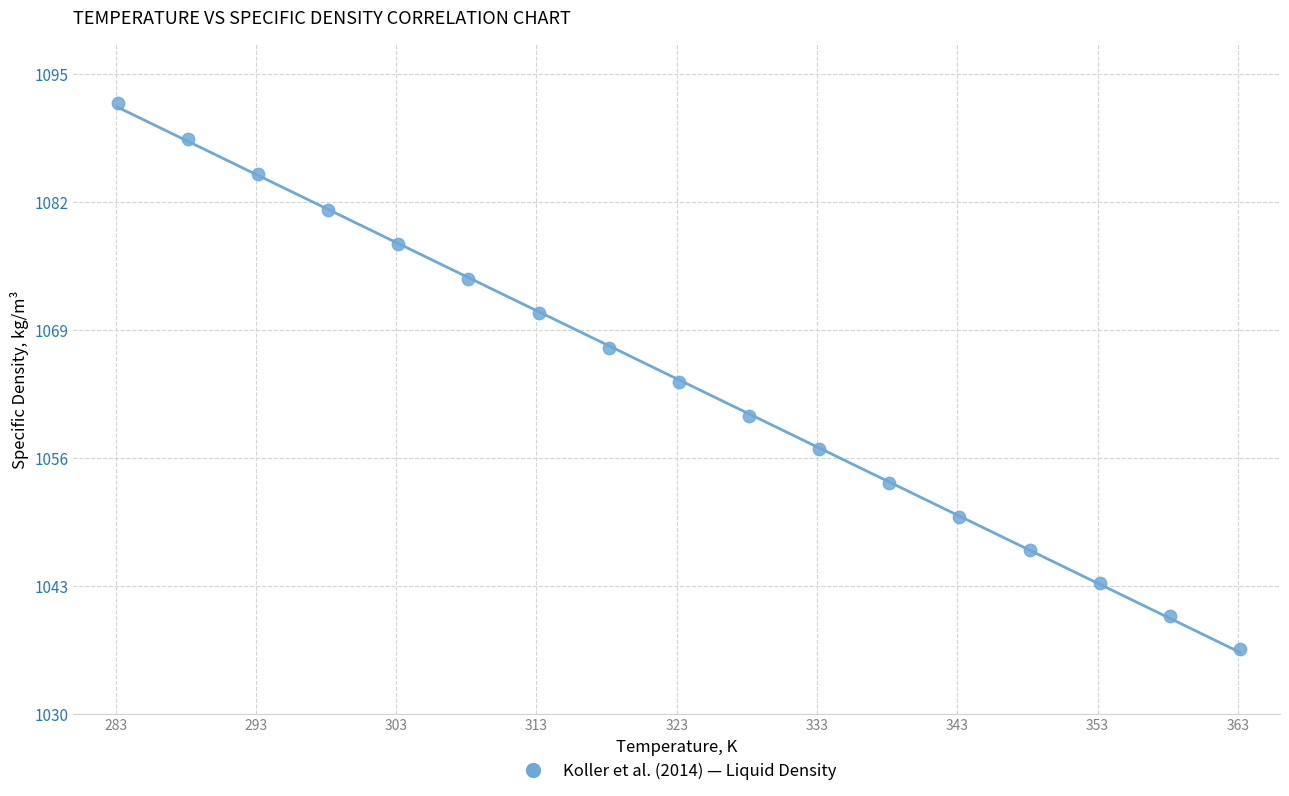

What is the range of Y values (max minus min)?

55.4